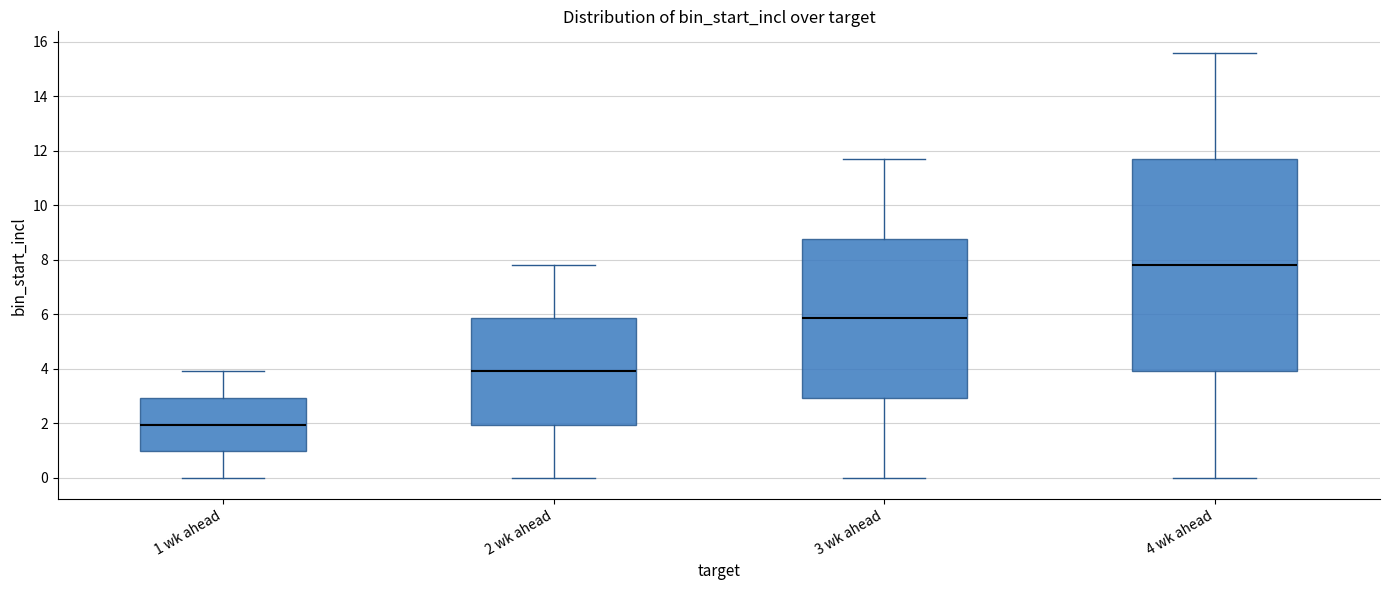

Reading left to right, transcribe this box plot: for each box, give where its median line is, the range the box spans, and where its two whiskers end, as read against the y-axis. The values are not printed on the chart, so give them approximately, as read against the axis.

1 wk ahead: median 2.0, box 1.0 to 3.0, whiskers 0.0 to 4.0
2 wk ahead: median 4.0, box 2.0 to 5.8, whiskers 0.0 to 7.8
3 wk ahead: median 5.8, box 3.0 to 8.8, whiskers 0.0 to 11.8
4 wk ahead: median 7.8, box 4.0 to 11.8, whiskers 0.0 to 15.6